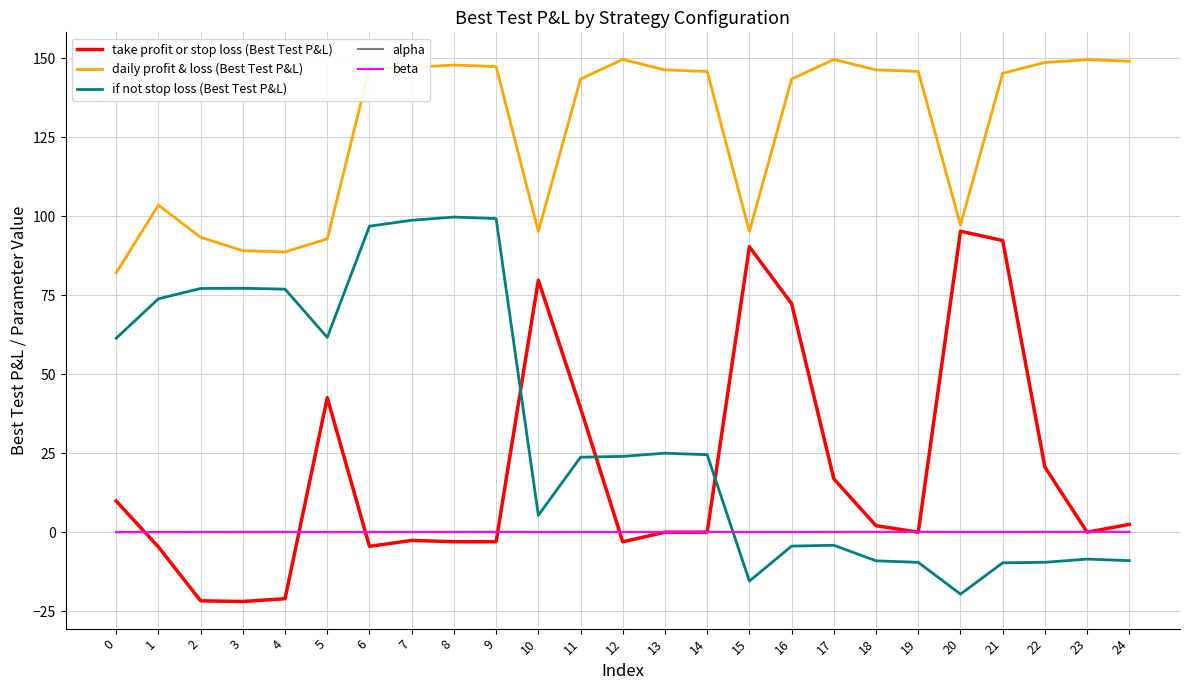

Between 9 and 13, which series saw the biggest shift?

if not stop loss (Best Test P&L)